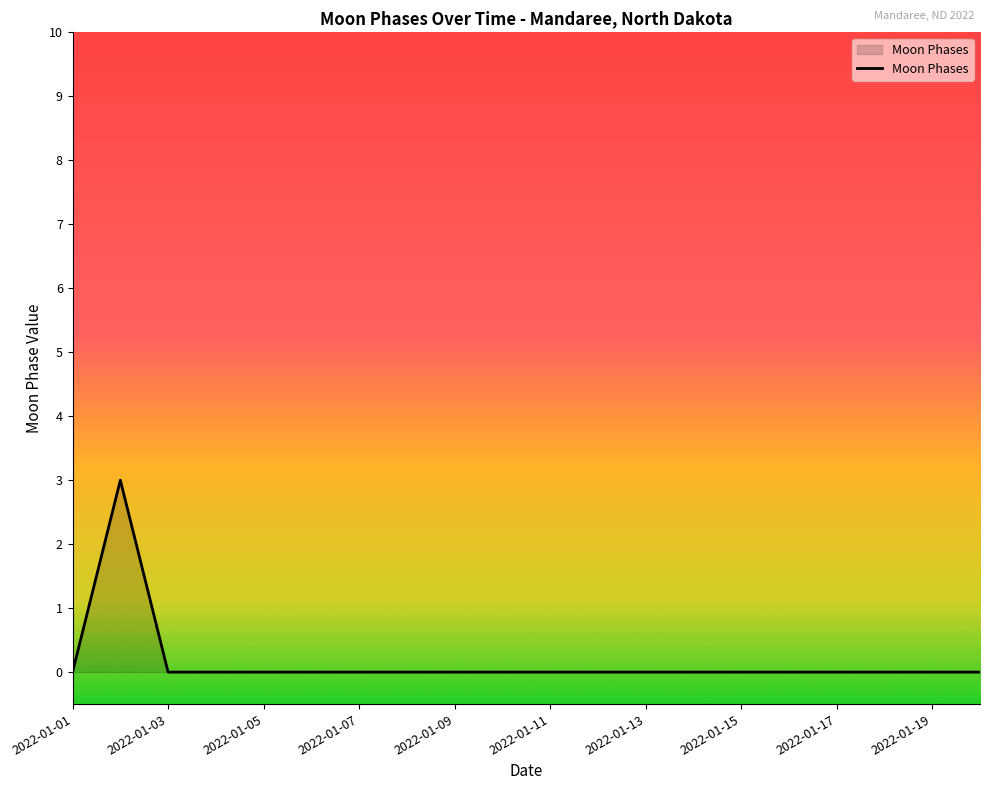

How many lines are shown in the chart?

1